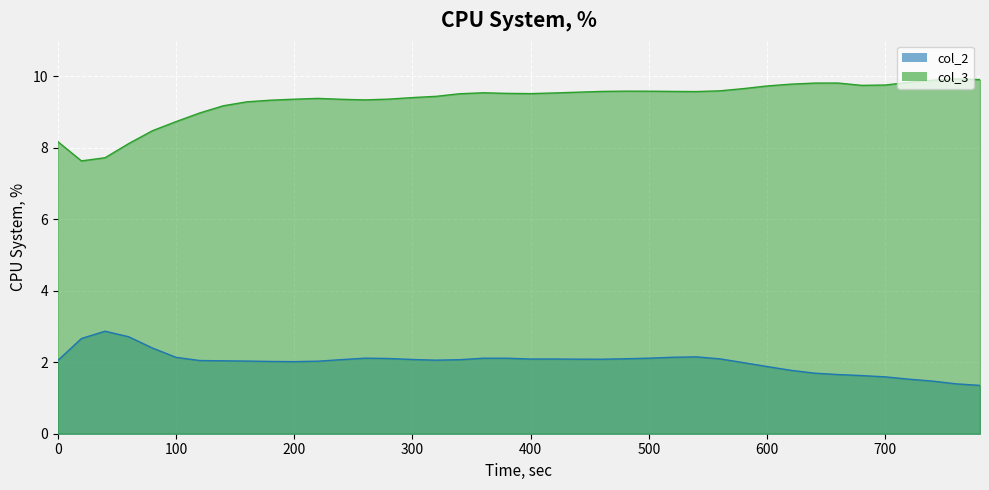

What is the value of the col_3 point at the 16th from the left?

9.4